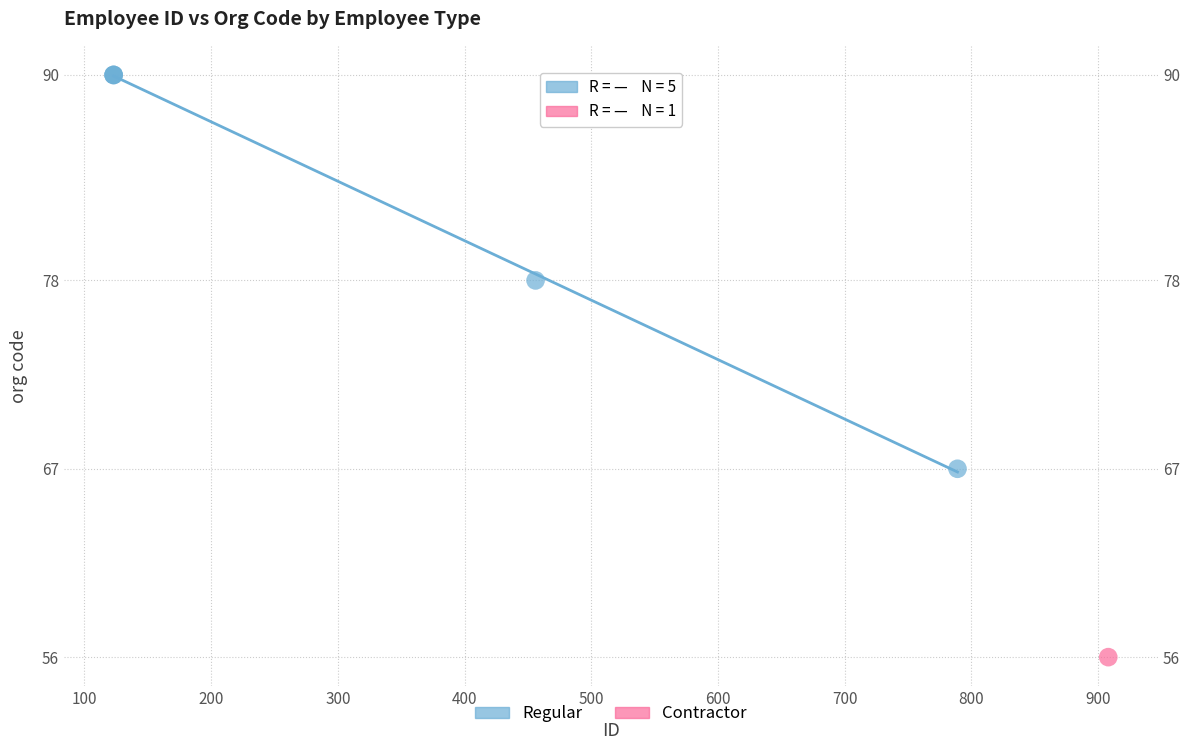

What are all the series names shown in the legend?

Regular, Contractor